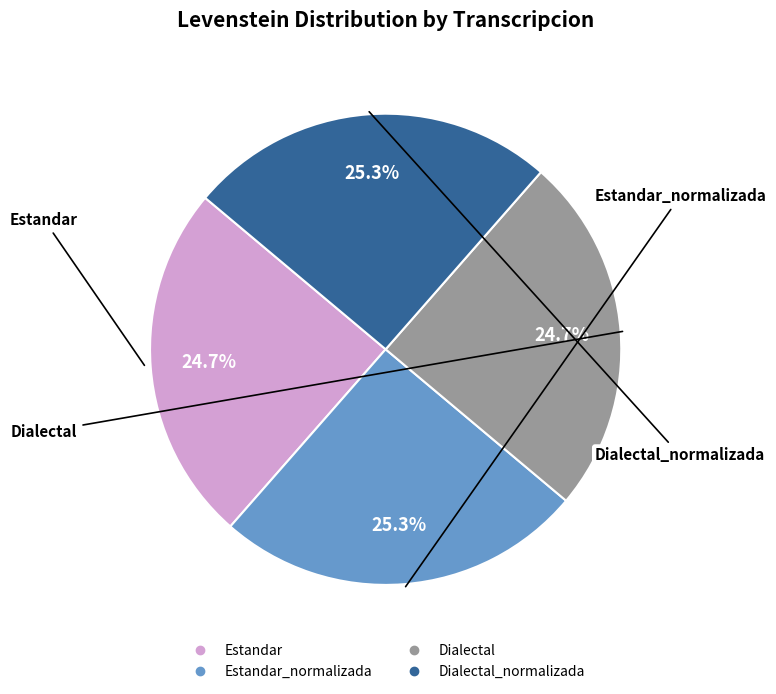

Does any single category account for the majority?

No